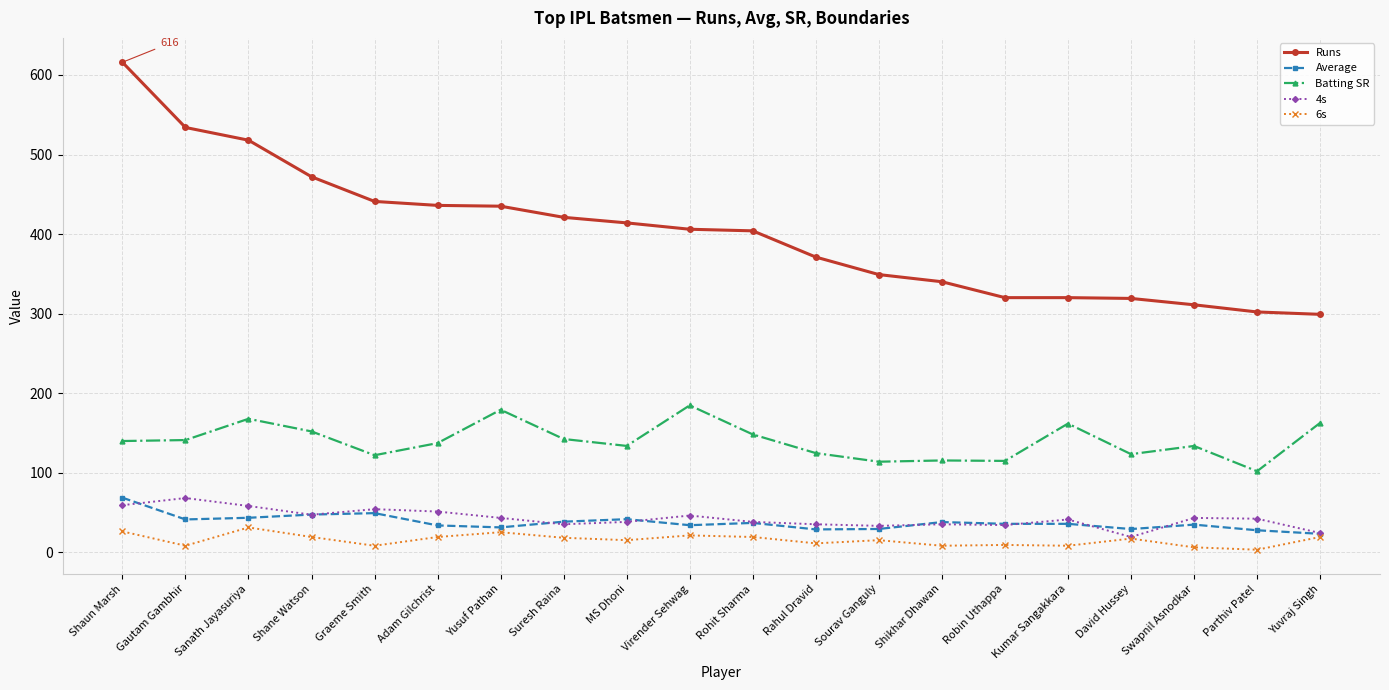

How many data points does each series have?

20